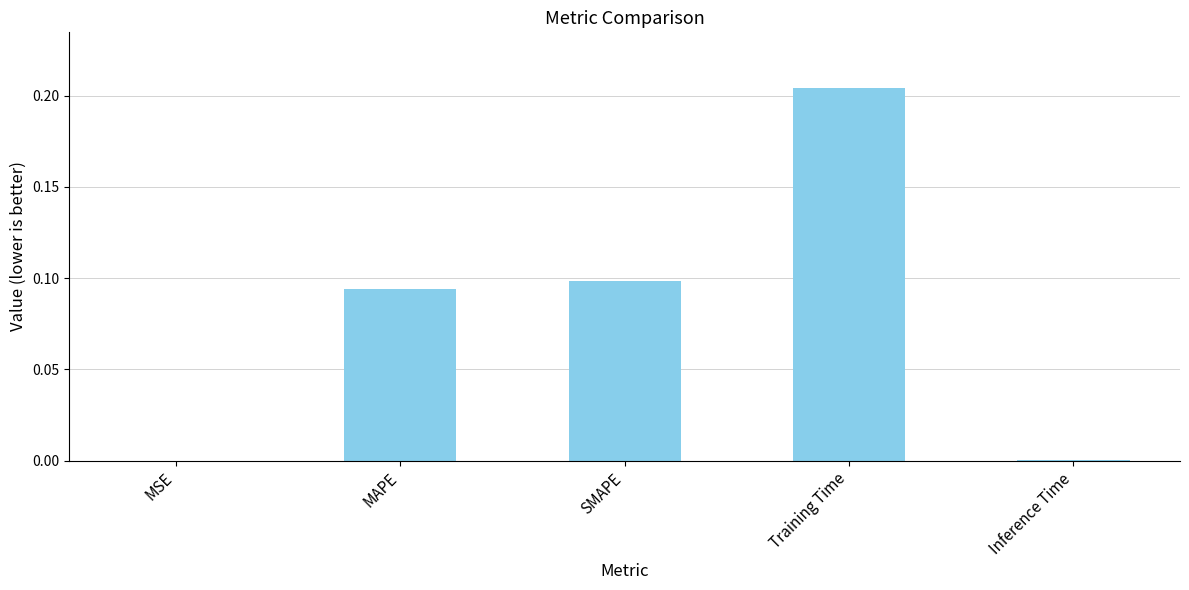

What is the sum of the values at Training Time and SMAPE?

0.3